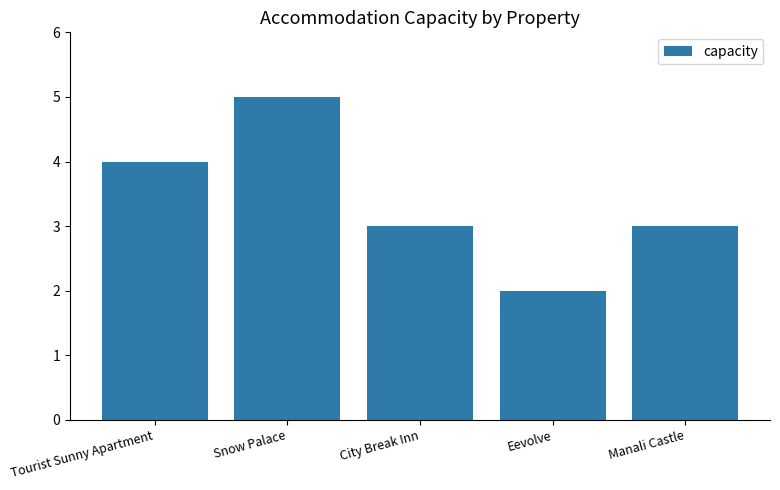

What is the sum of all values?

17